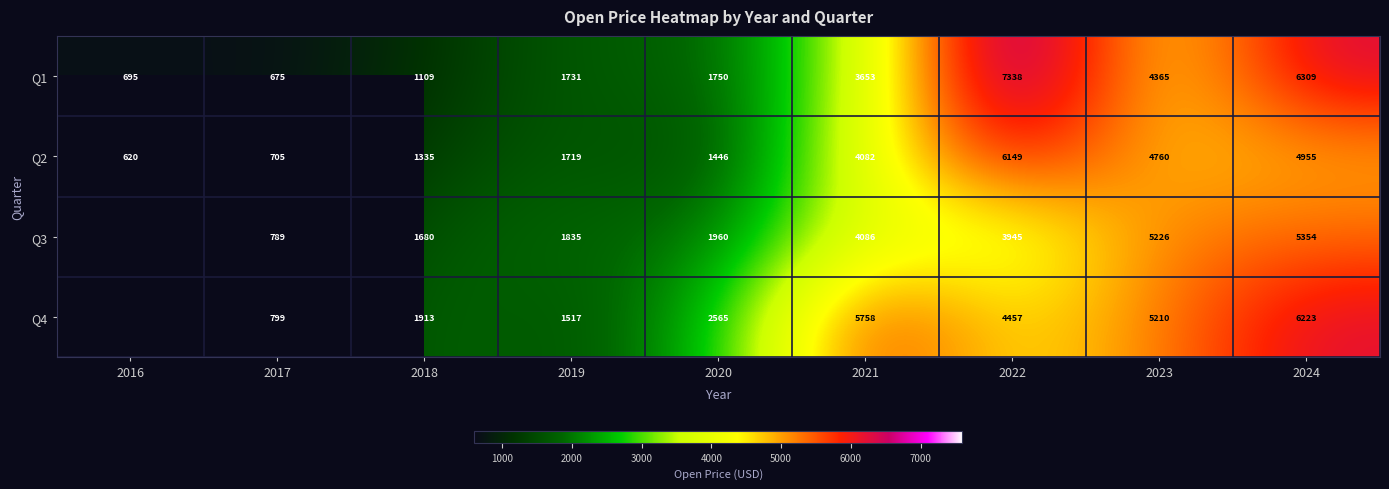

What is the greatest value displayed?

7338.0